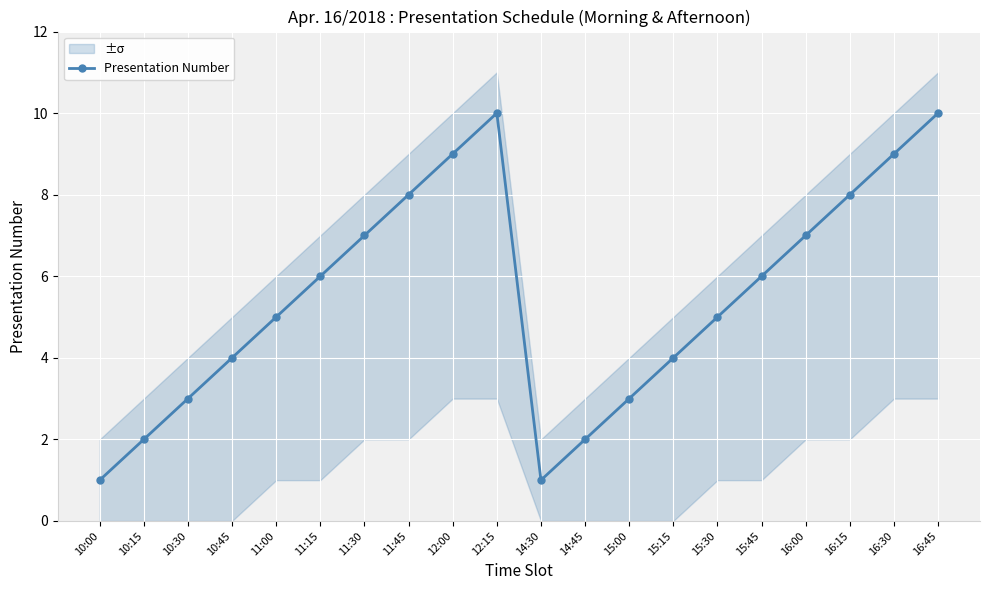

Read the value at 14:45.

2